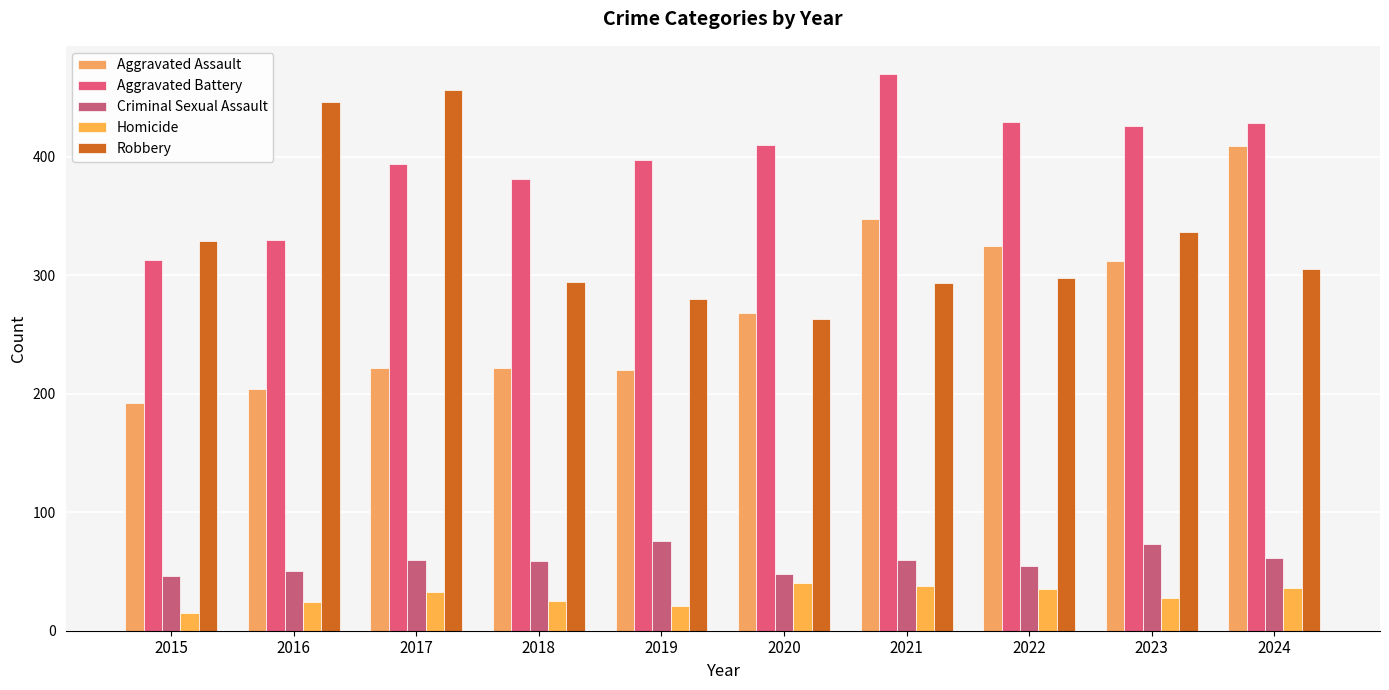

How many data points in Aggravated Assault are less than 268?

5